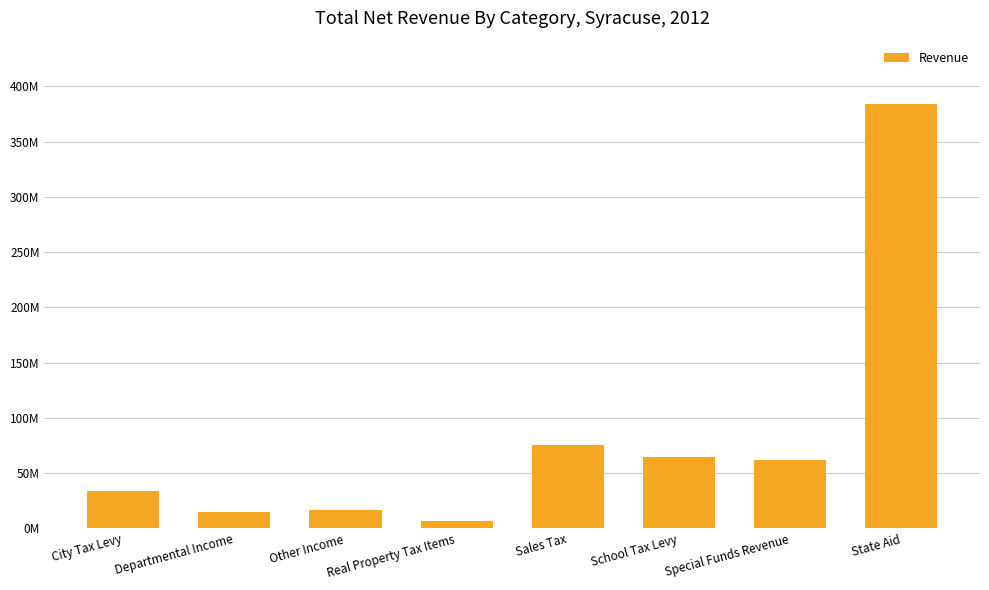

What is the sum of the values at Departmental Income and Real Property Tax Items?

21934494